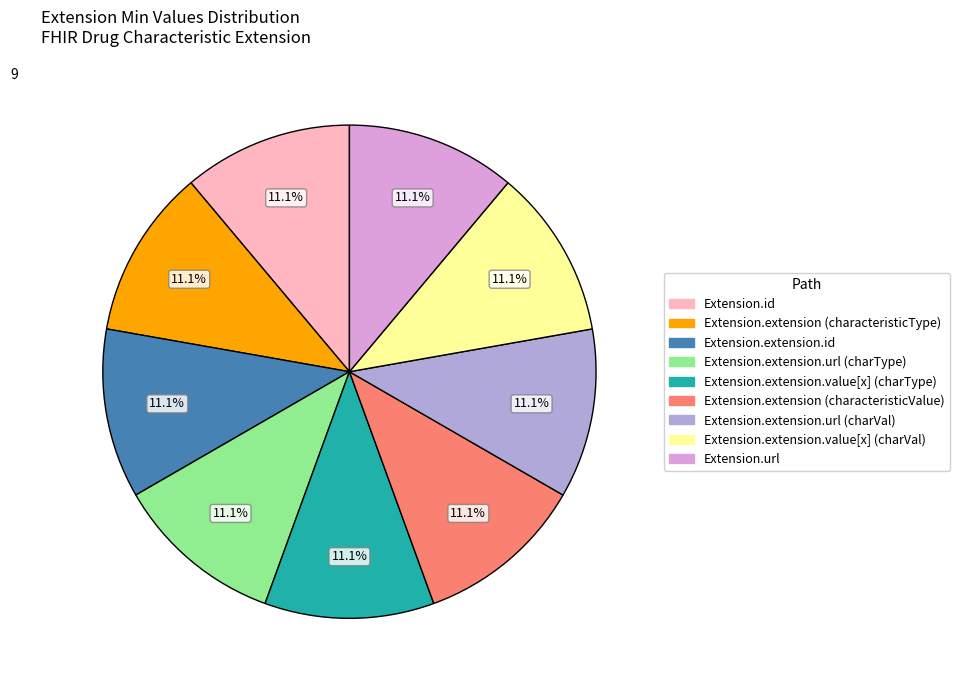

Does any single category account for the majority?

No